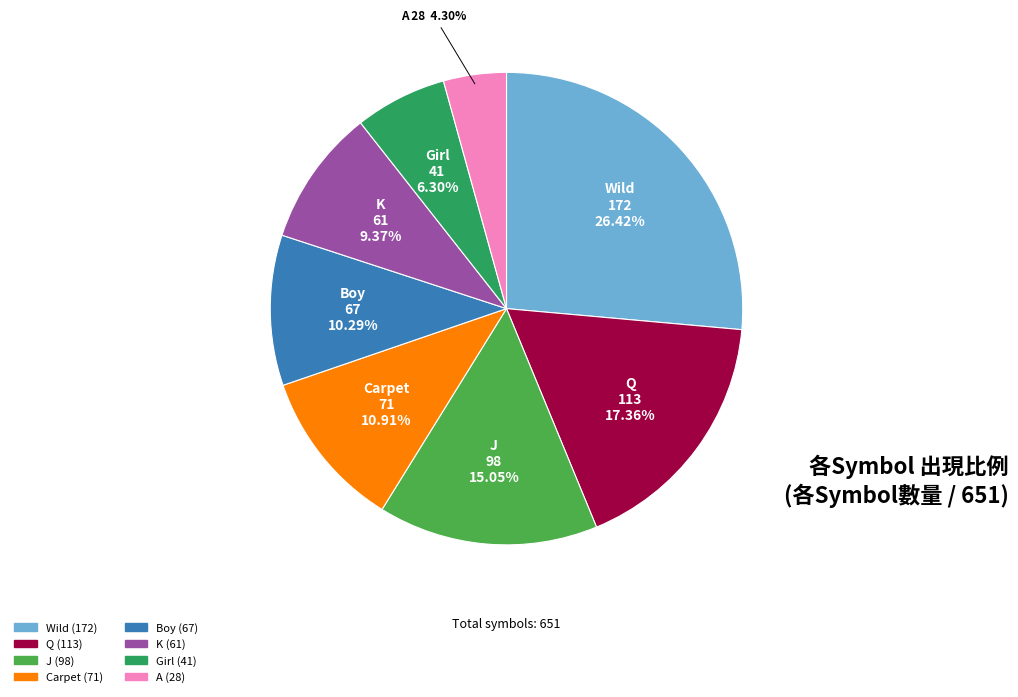

What percentage is the Boy slice, to the nearest percent?

10%